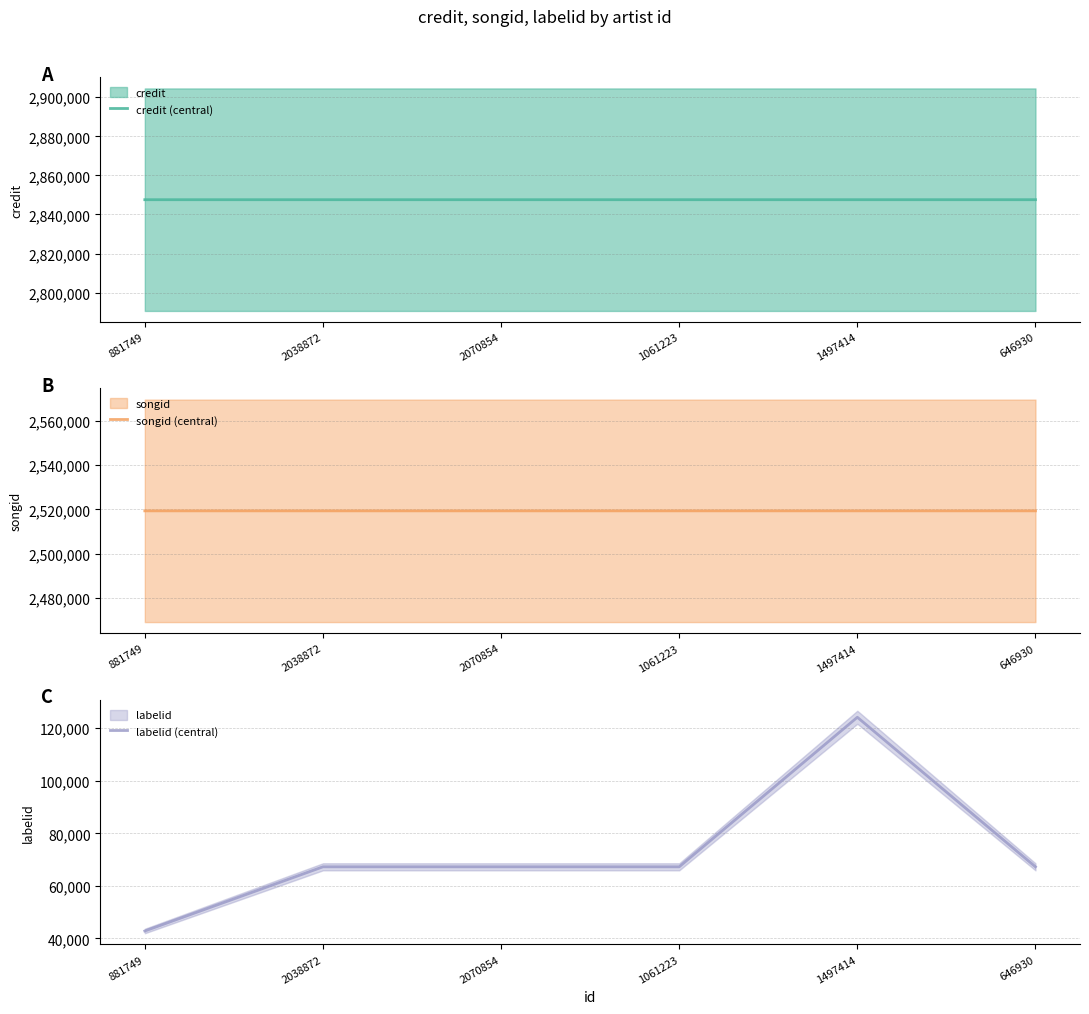

Rank the categories by songid (central) value from highest to lowest.

646930, 1497414, 2038872, 2070854, 1061223, 881749